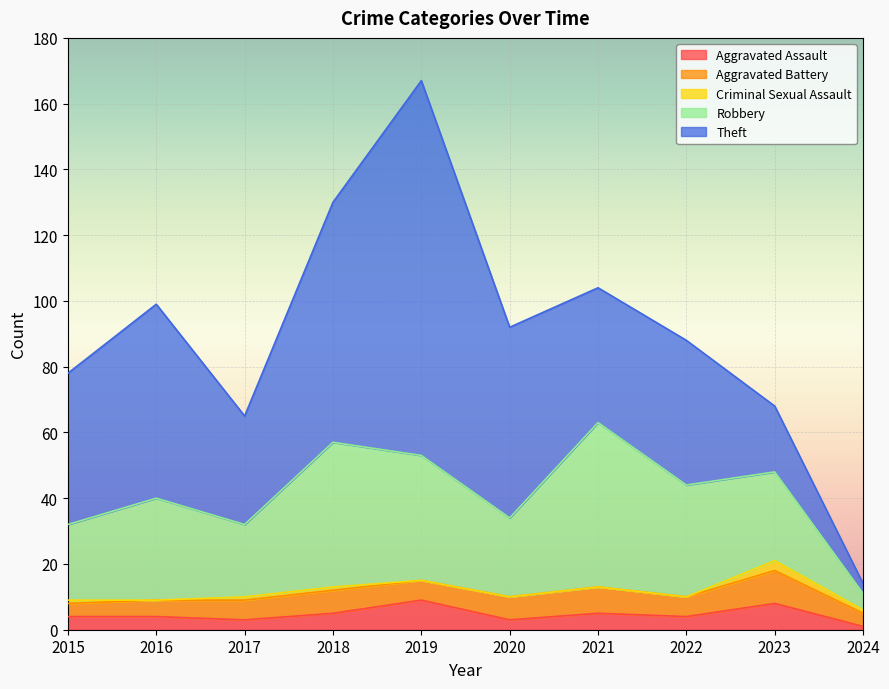

What is the average value of the Robbery series?

30